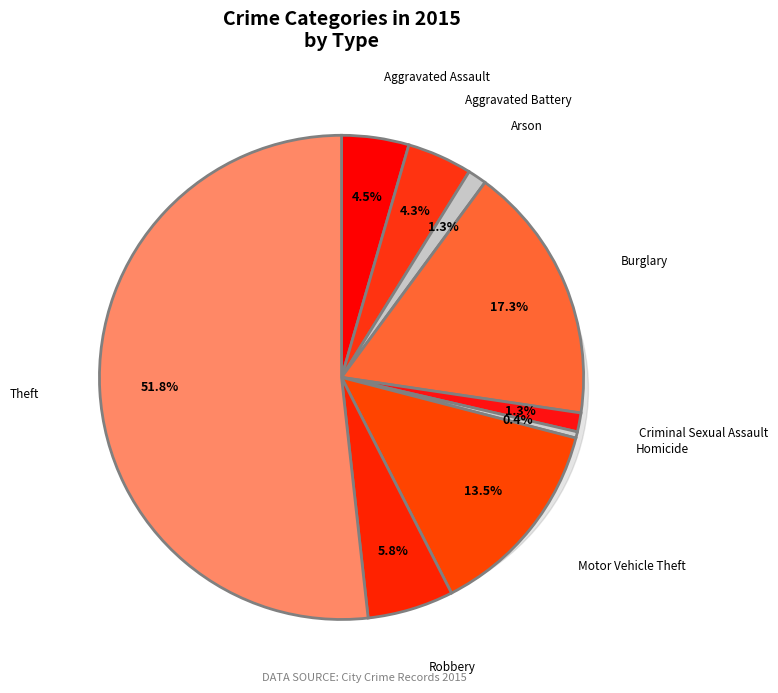

To the nearest percent, what is the combined percentage of Motor Vehicle Theft and Theft?

65%